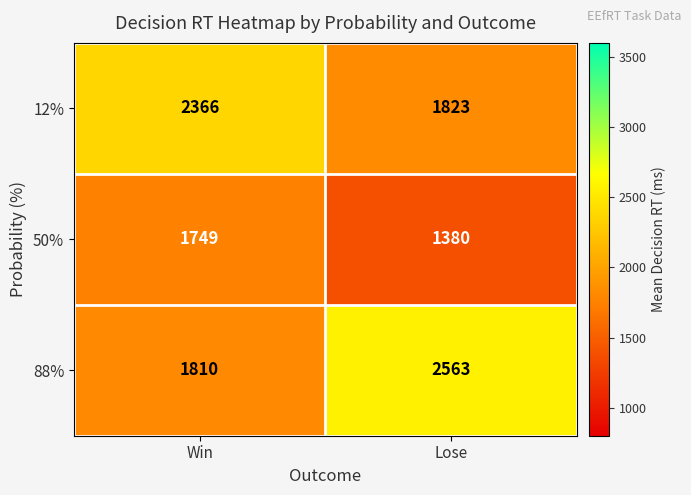

How many categories are shown in the chart?

2